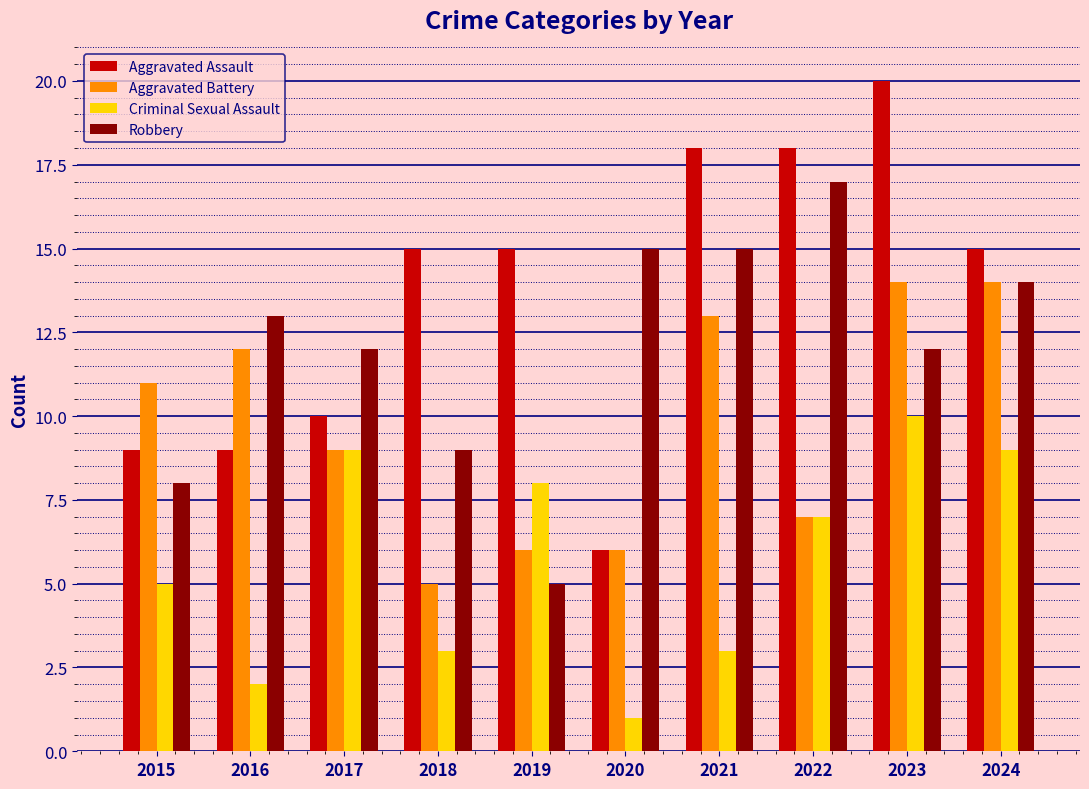

What is the spread (max minus min) of values at 2020?

14